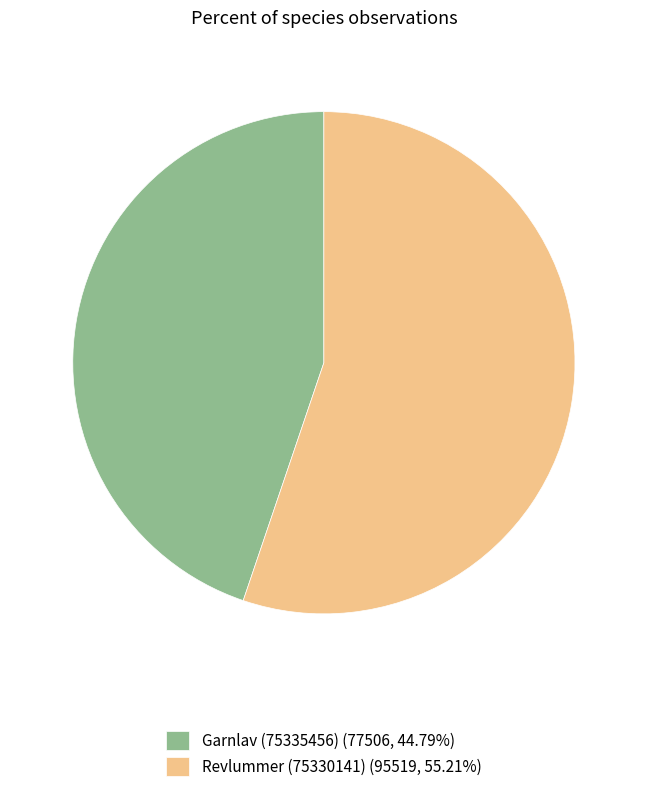

How many slices are in this pie chart?

2